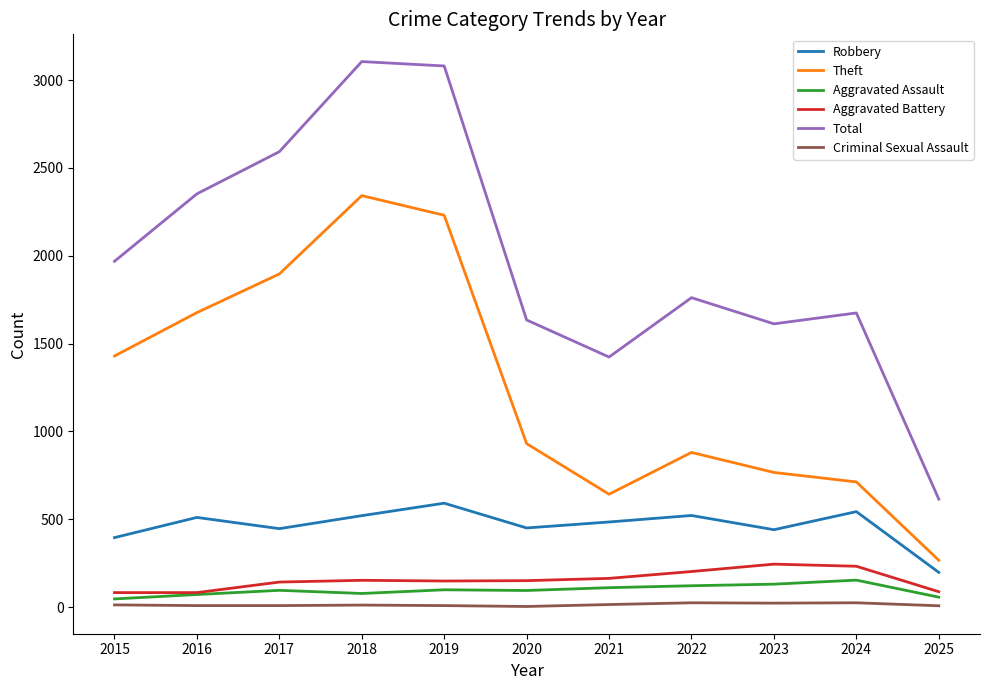

Does the chart have visible grid lines?

No